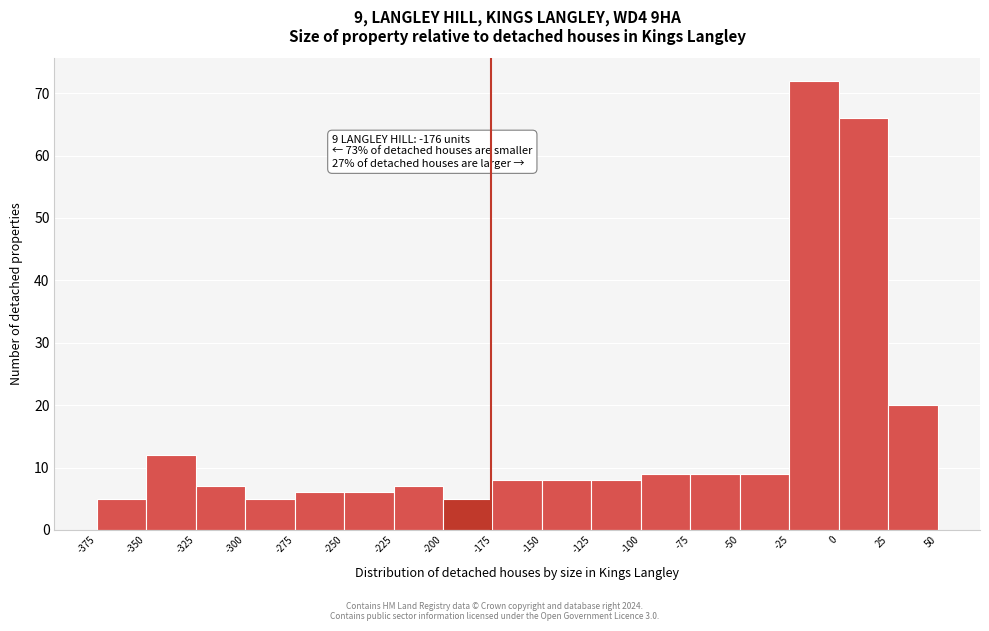

Which range on the x-axis has the tallest bar?

-25 to 0